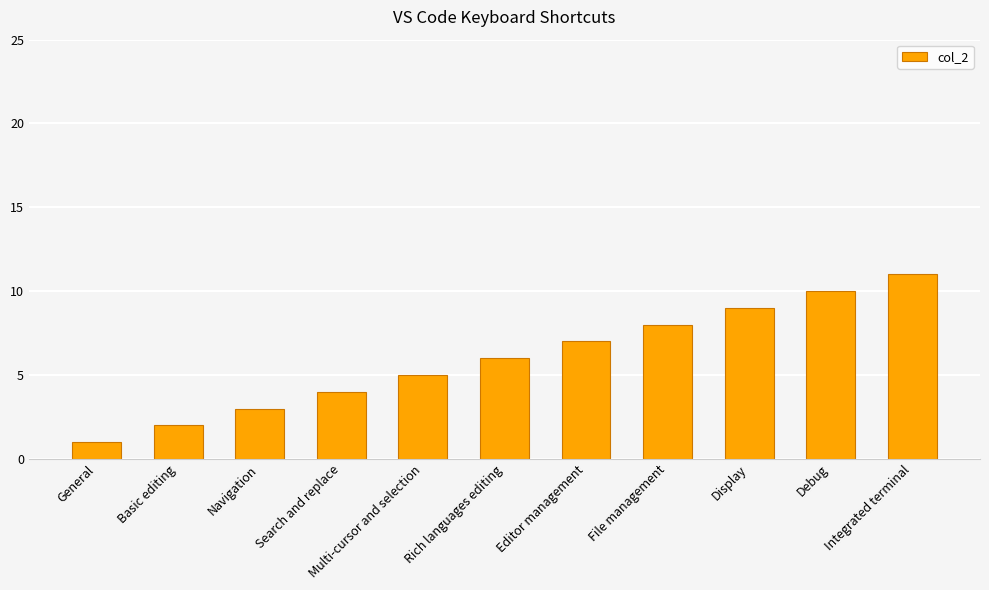

What is the smallest value displayed?

1